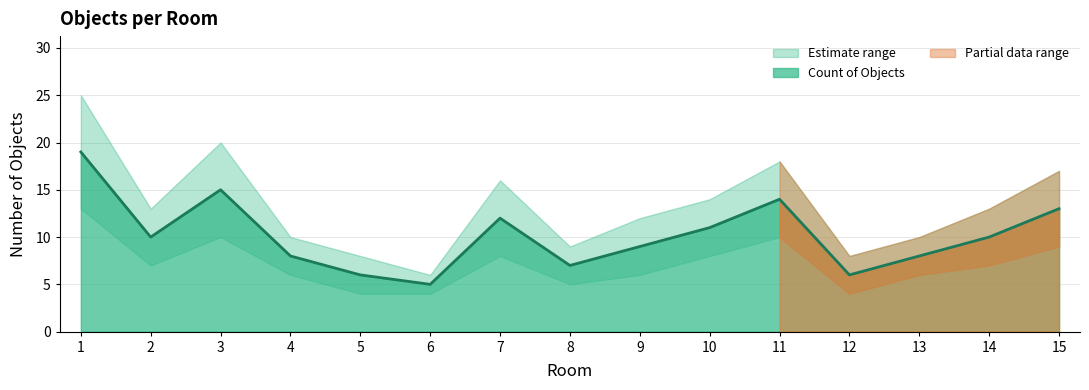

Does the chart display data point markers on the line(s)?

No